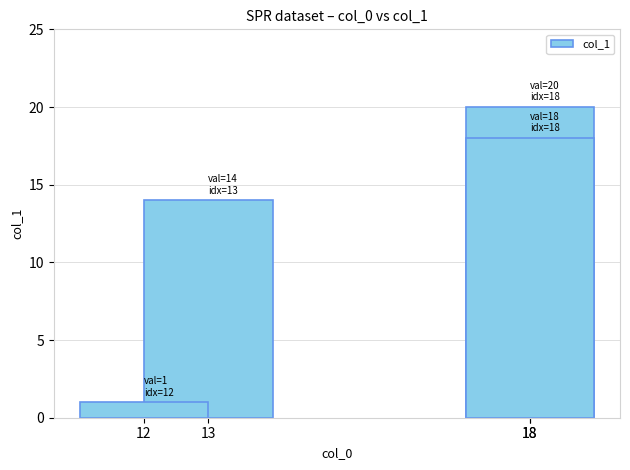

Are the bars grouped side by side (vs. stacked)?

No